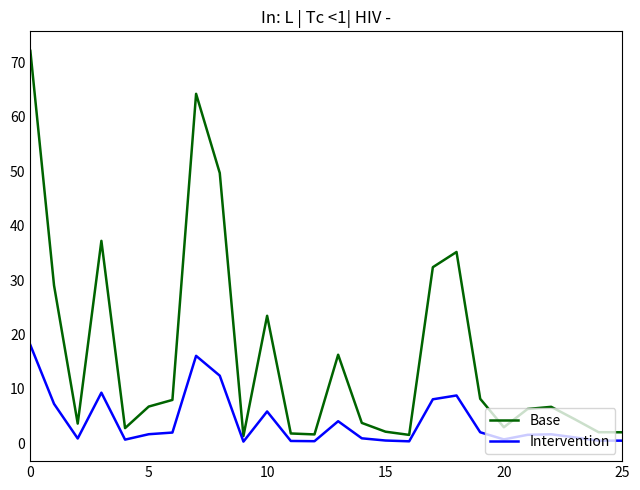

Which series has the largest range (max minus min)?

Base